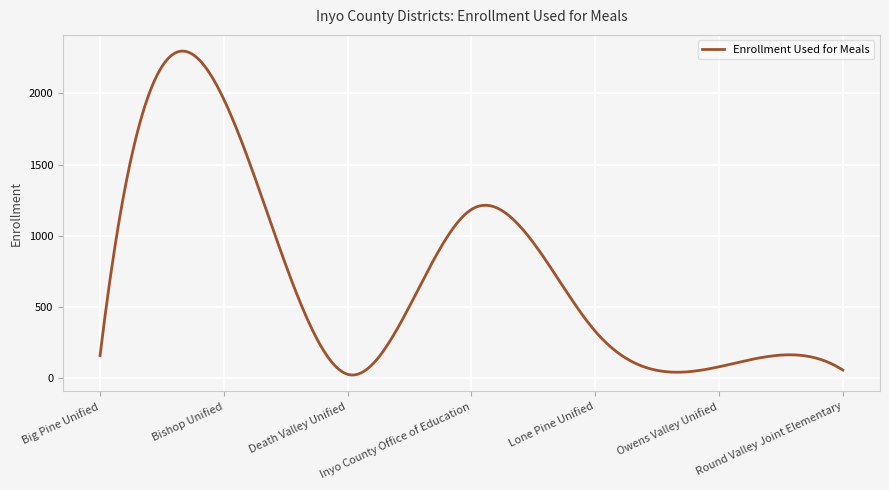

What is the difference between the maximum and minimum values?

2273.4